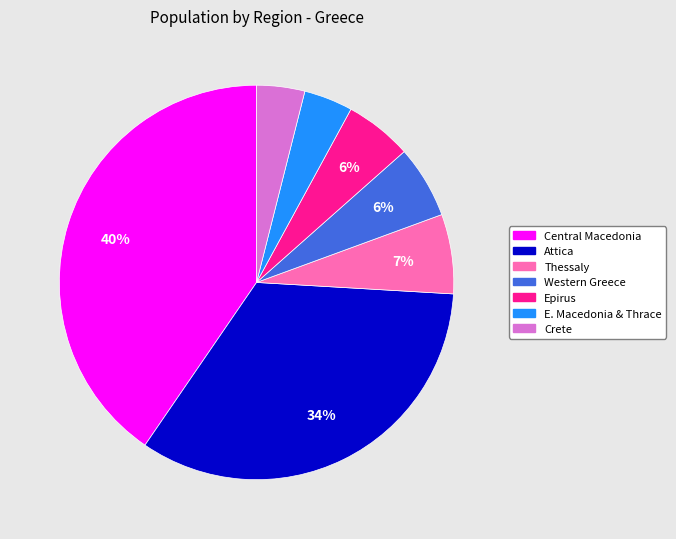

To the nearest percent, what portion does E. Macedonia & Thrace represent?

4%